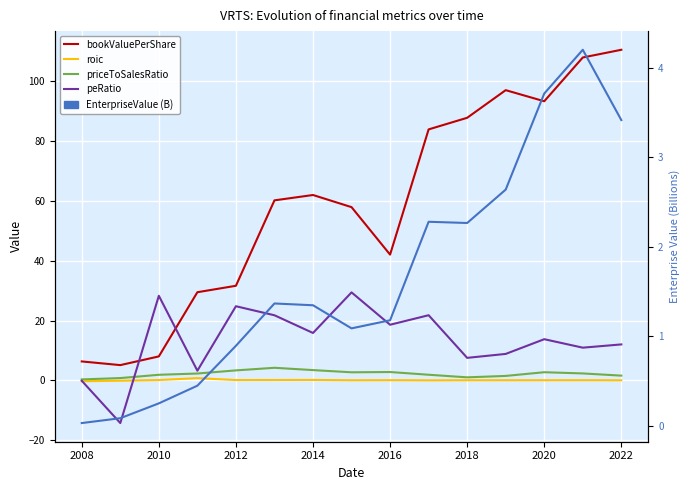

What is the value of the bookValuePerShare point at the 5th from the left?

31.6